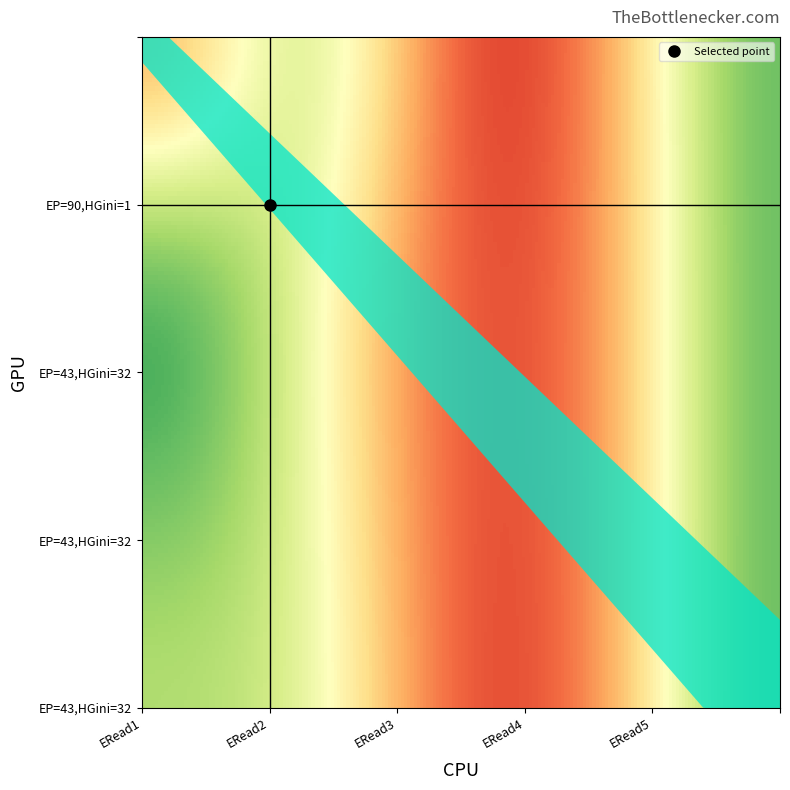

Rank the categories by Row2 value from highest to lowest.

2, 3, 1, 4, 0